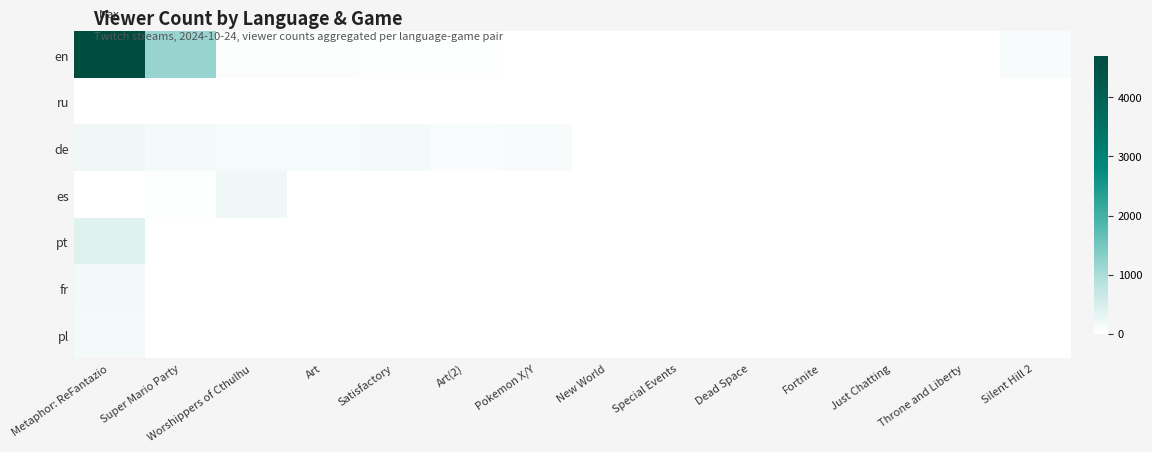

Reading left to right, what are all the values shown in this chart?

en: Metaphor: ReFantazio=4700	Super Mario Party=1180	Worshippers of Cthulhu=73	Art=63	Satisfactory=34	Art(2)=22	Pokemon X/Y=9	New World=4	Special Events=4	Dead Space=3	Fortnite=1	Just Chatting=1	Throne and Liberty=1	Silent Hill 2=100
ru: Metaphor: ReFantazio=2	Super Mario Party=18	Worshippers of Cthulhu=0	Art=0	Satisfactory=0	Art(2)=0	Pokemon X/Y=0	New World=0	Special Events=0	Dead Space=0	Fortnite=0	Just Chatting=0	Throne and Liberty=0	Silent Hill 2=0
de: Metaphor: ReFantazio=196	Super Mario Party=143	Worshippers of Cthulhu=123	Art=123	Satisfactory=135	Art(2)=80	Pokemon X/Y=106	New World=0	Special Events=0	Dead Space=0	Fortnite=0	Just Chatting=0	Throne and Liberty=0	Silent Hill 2=0
es: Metaphor: ReFantazio=1	Super Mario Party=31	Worshippers of Cthulhu=194	Art=0	Satisfactory=0	Art(2)=0	Pokemon X/Y=0	New World=0	Special Events=0	Dead Space=0	Fortnite=0	Just Chatting=0	Throne and Liberty=0	Silent Hill 2=0
pt: Metaphor: ReFantazio=368	Super Mario Party=0	Worshippers of Cthulhu=0	Art=0	Satisfactory=0	Art(2)=0	Pokemon X/Y=0	New World=0	Special Events=0	Dead Space=0	Fortnite=0	Just Chatting=0	Throne and Liberty=0	Silent Hill 2=0
fr: Metaphor: ReFantazio=156	Super Mario Party=0	Worshippers of Cthulhu=0	Art=0	Satisfactory=0	Art(2)=0	Pokemon X/Y=0	New World=0	Special Events=0	Dead Space=0	Fortnite=0	Just Chatting=0	Throne and Liberty=0	Silent Hill 2=0
pl: Metaphor: ReFantazio=131	Super Mario Party=1	Worshippers of Cthulhu=0	Art=0	Satisfactory=0	Art(2)=0	Pokemon X/Y=0	New World=0	Special Events=0	Dead Space=0	Fortnite=0	Just Chatting=0	Throne and Liberty=0	Silent Hill 2=0